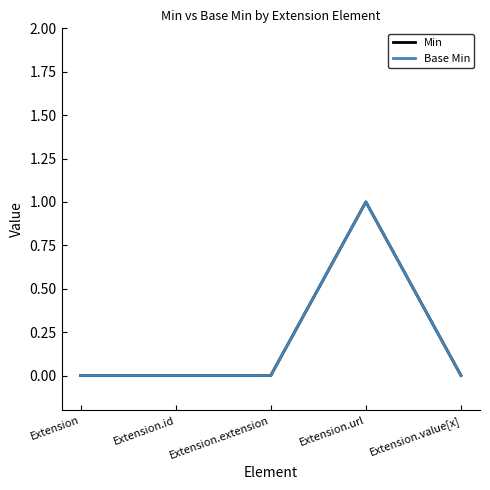

Reading right to left, transcribe all the data shown in this chart.

Min: 0	1	0	0	0
Base Min: 0	1	0	0	0